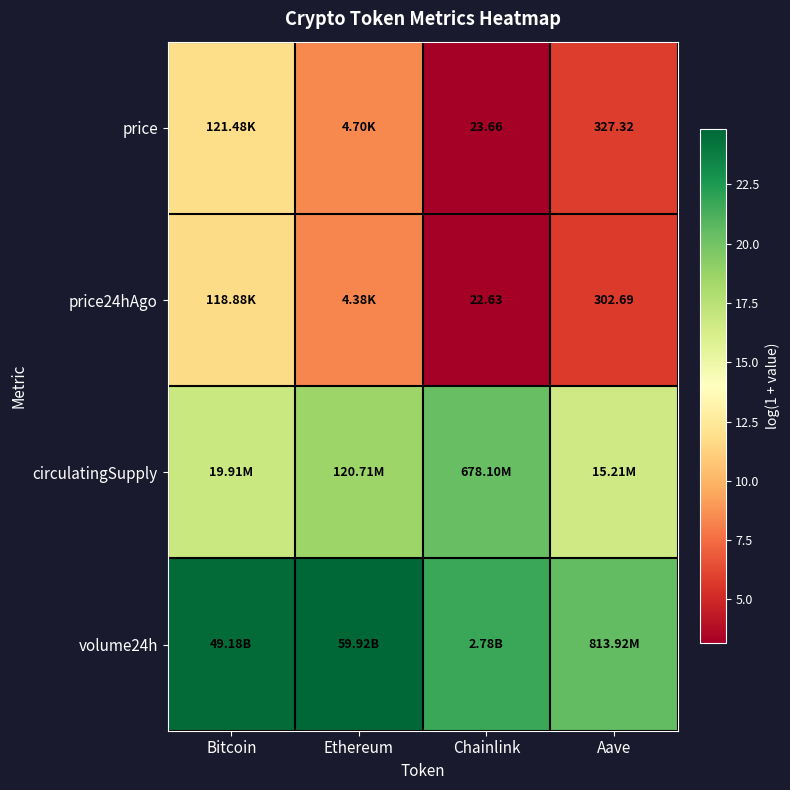

What is the difference between the maximum and minimum values in the circulatingSupply series?

3.8